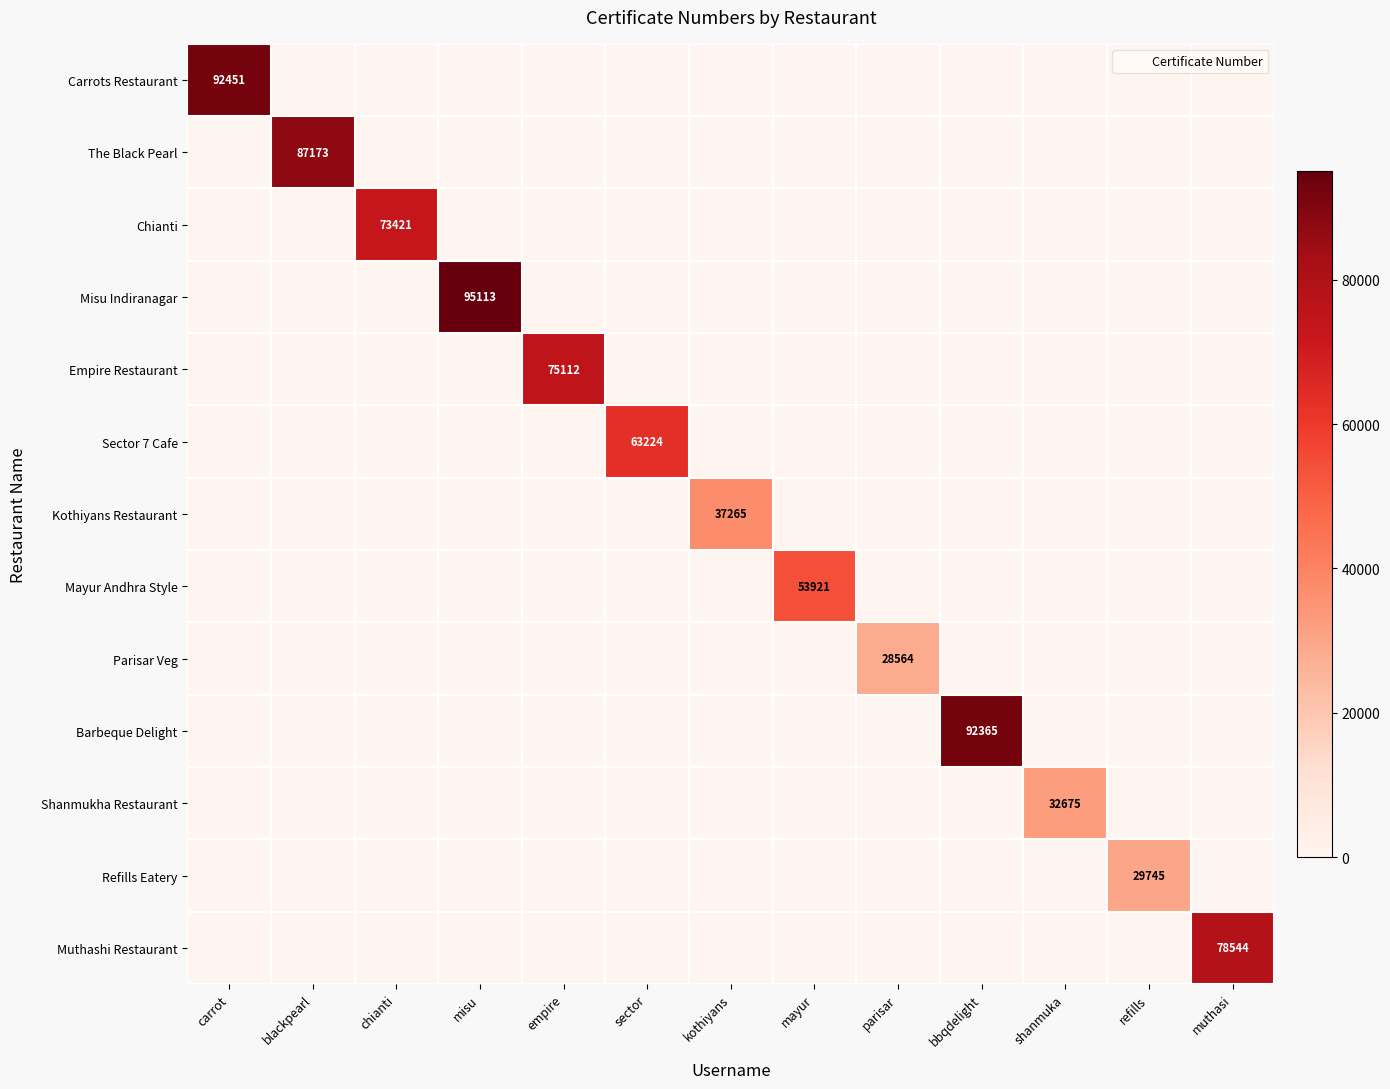

True or false: Parisar Veg has a value of 28564 at parisar.

True